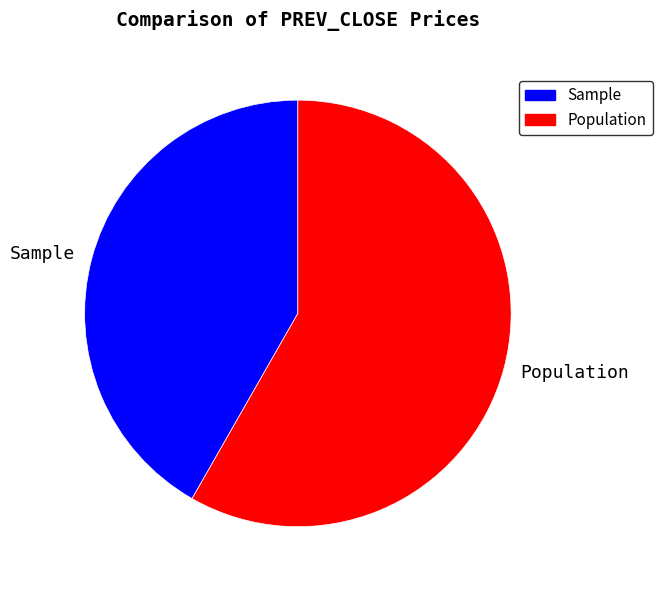

Rank the categories by value from highest to lowest.

Population, Sample